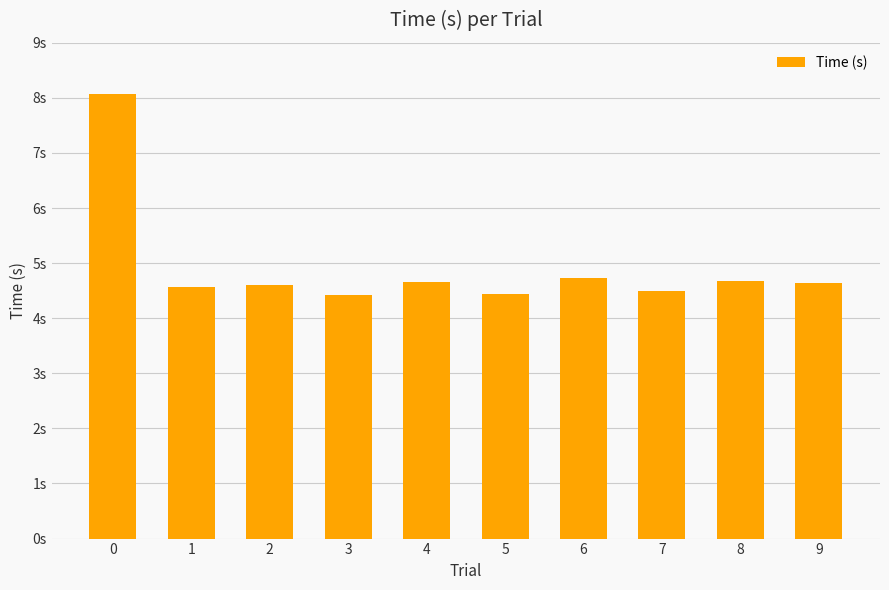

The value at 9 is 2.2. True or false?

False